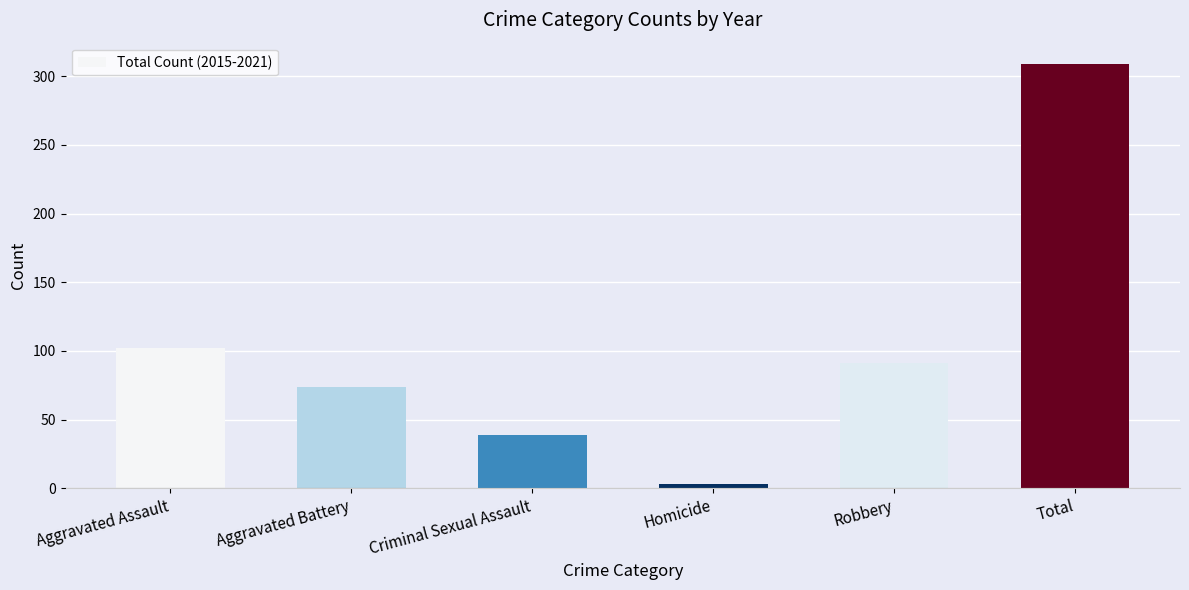

What is the smallest value displayed?

3